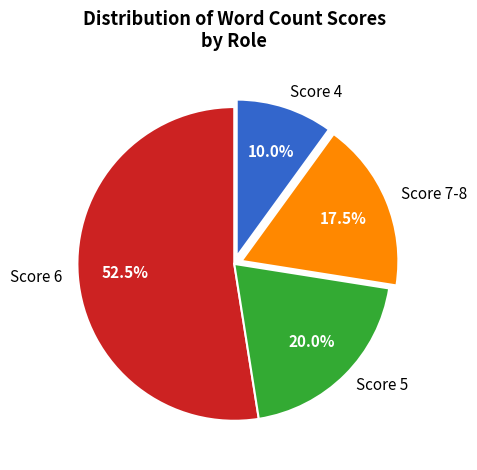

Which slice is the smallest?

Score 4